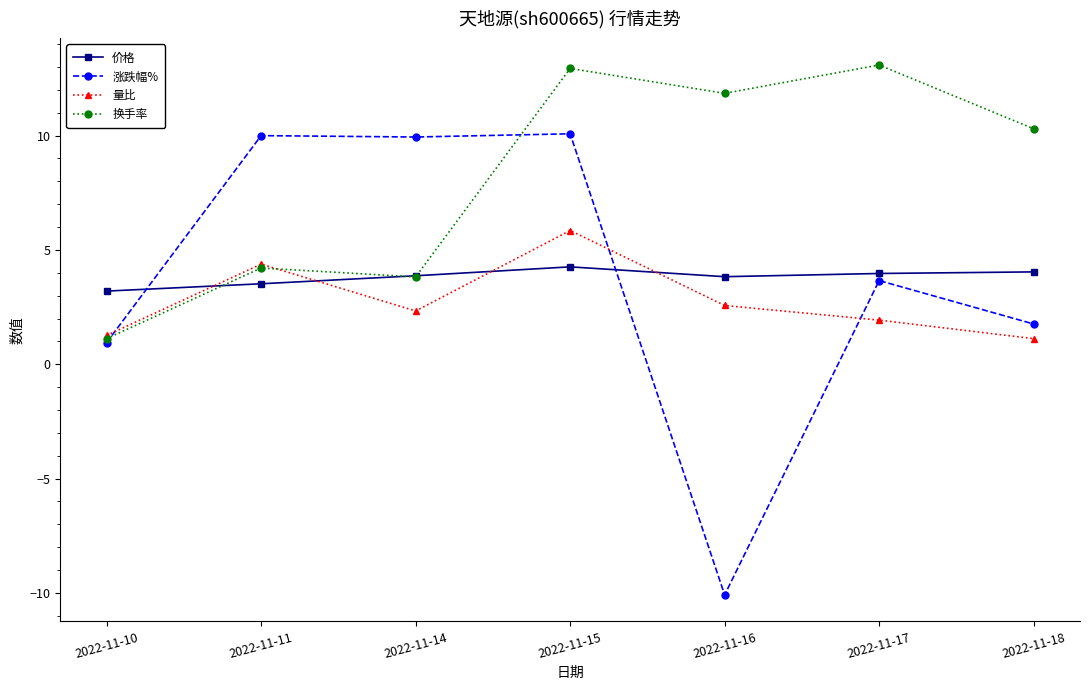

Rank the series by their maximum value, from lowest to highest.

价格, 量比, 涨跌幅%, 换手率